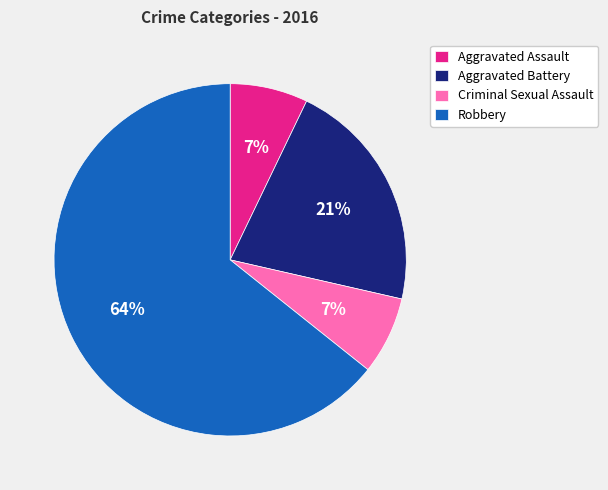

Count the number of slices in the pie.

4